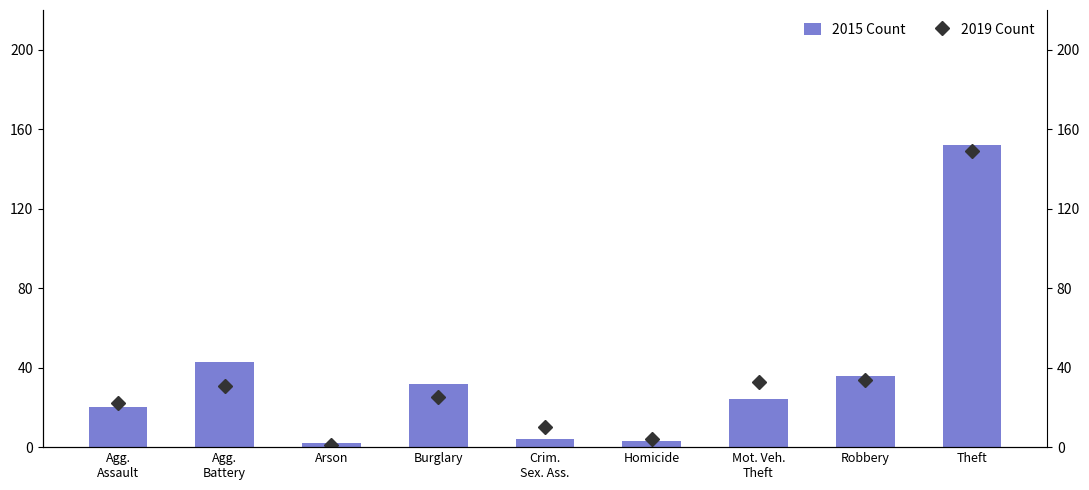

Are the bars horizontal?

No